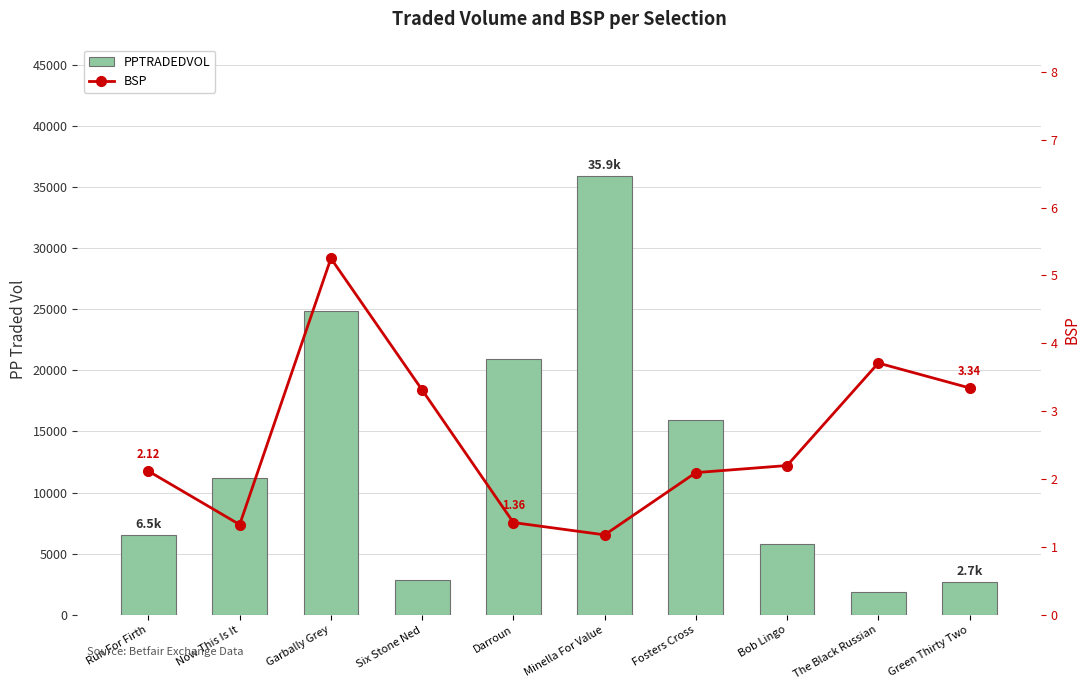

What is the total value across all series at Now This Is It?

11195.0